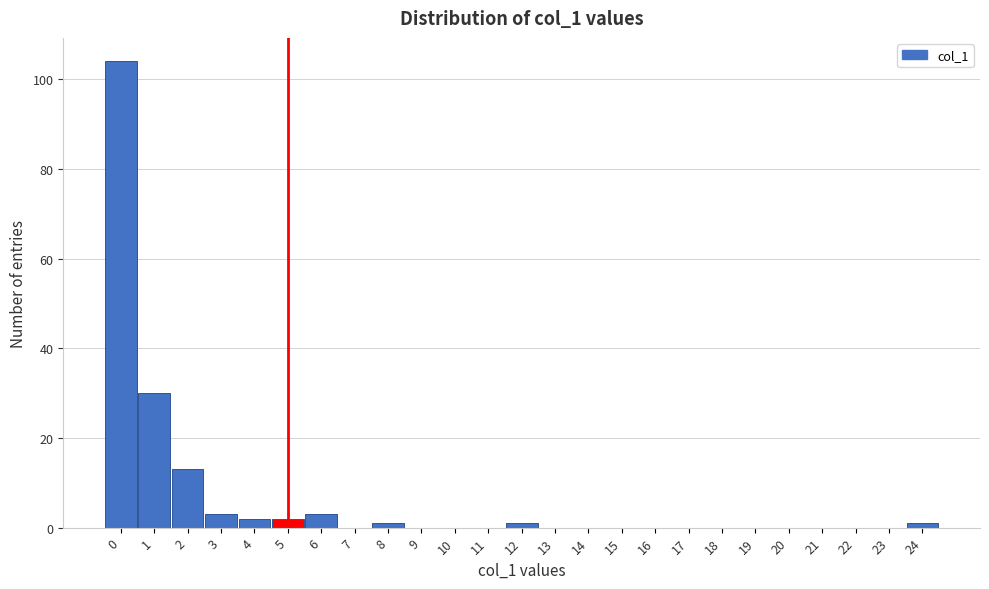

Reading left to right, extract all data points from this chart.

0=104	1=30	2=13	3=3	4=2	5=2	6=3	7=0	8=1	9=0	10=0	11=0	12=1	13=0	14=0	15=0	16=0	17=0	18=0	19=0	20=0	21=0	22=0	23=0	24=1